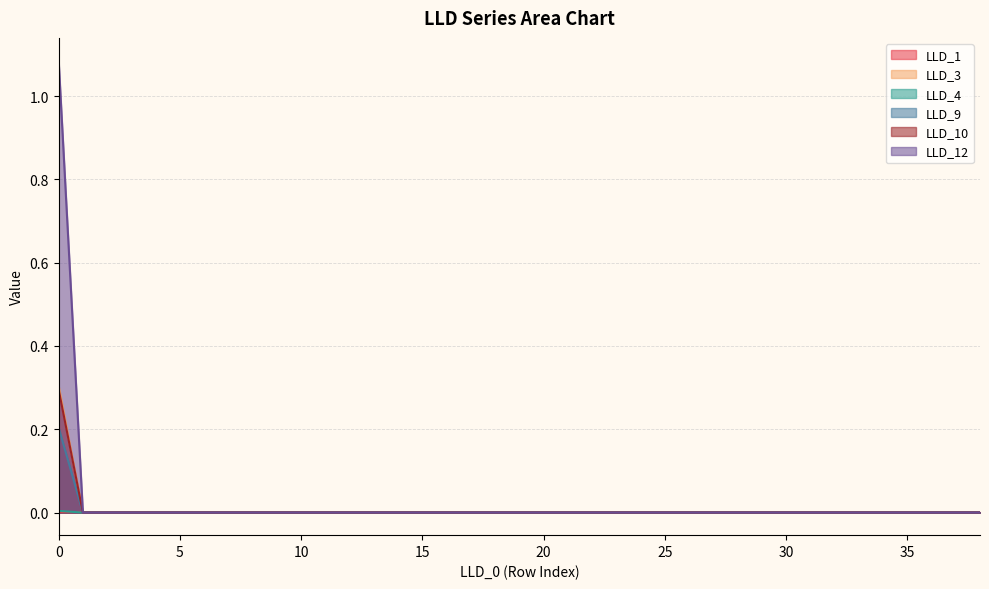

Which label corresponds to the smallest value in the chart?

1